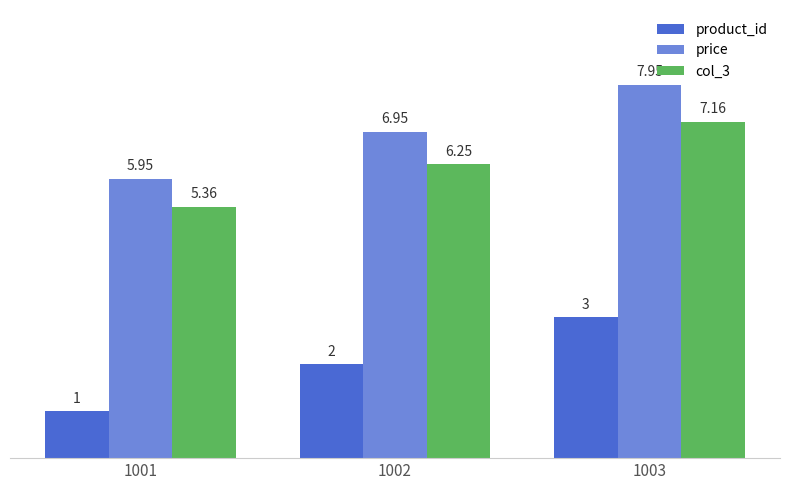

At which category is the sum across all series the highest?

1003